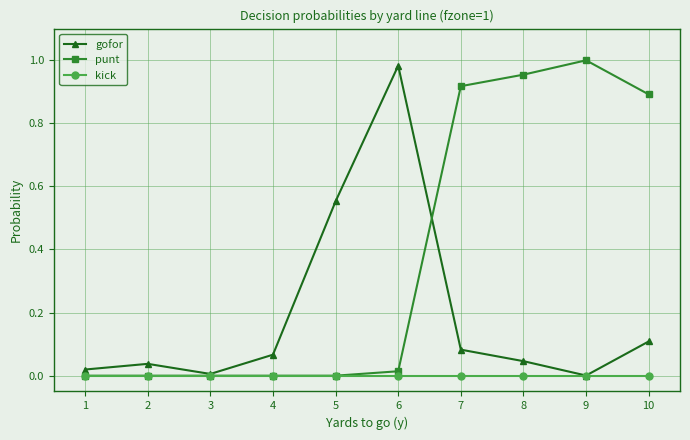

Which category has the highest value across all series?

9